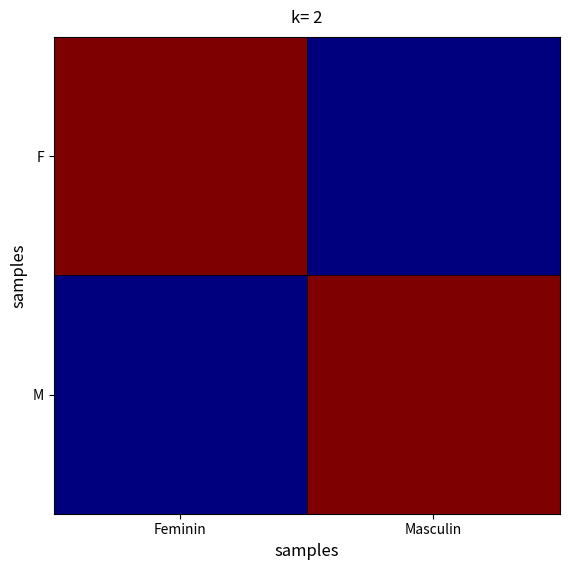

What is the difference between the highest and lowest values at Masculin?

1